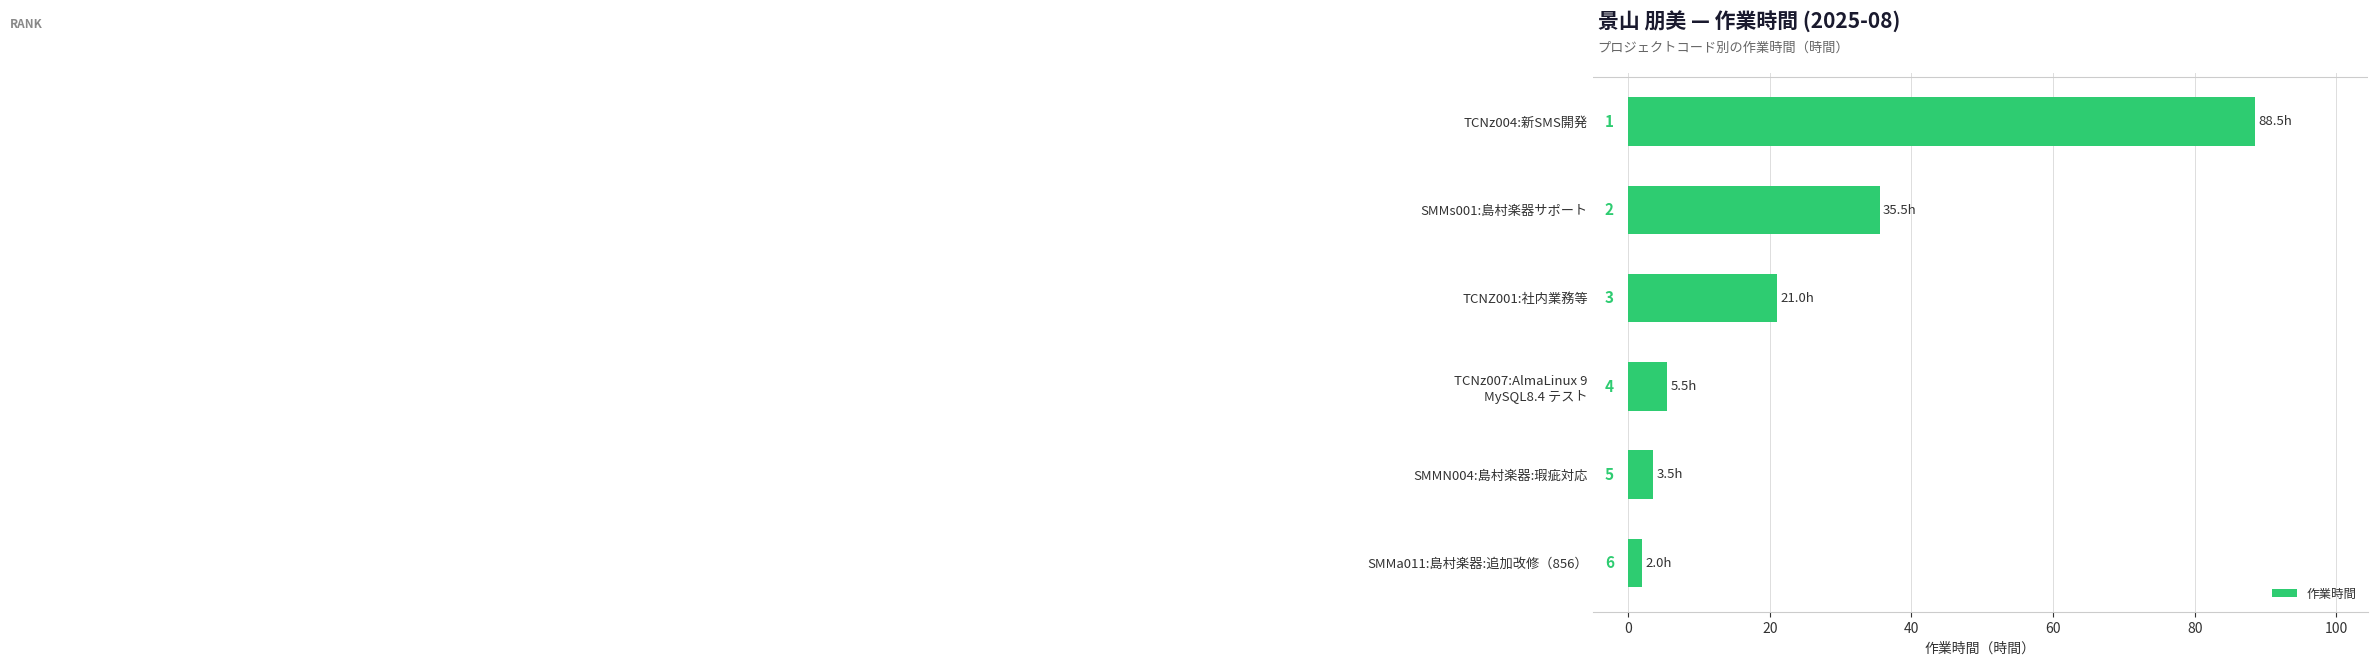

Does the chart contain stacked bars?

No